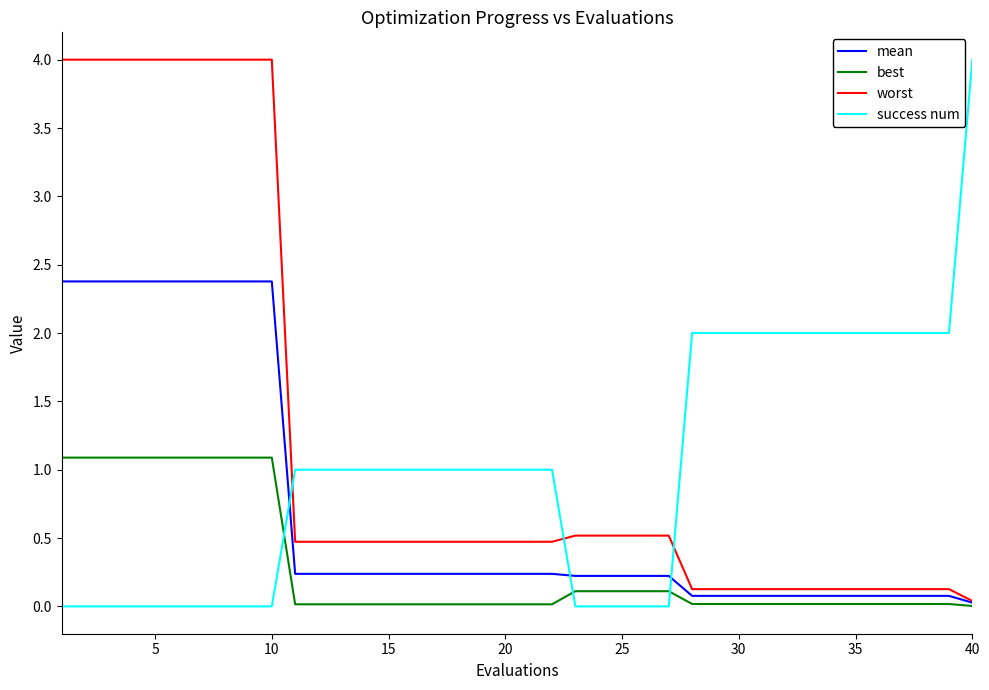

Which series has the largest total across all categories?

worst